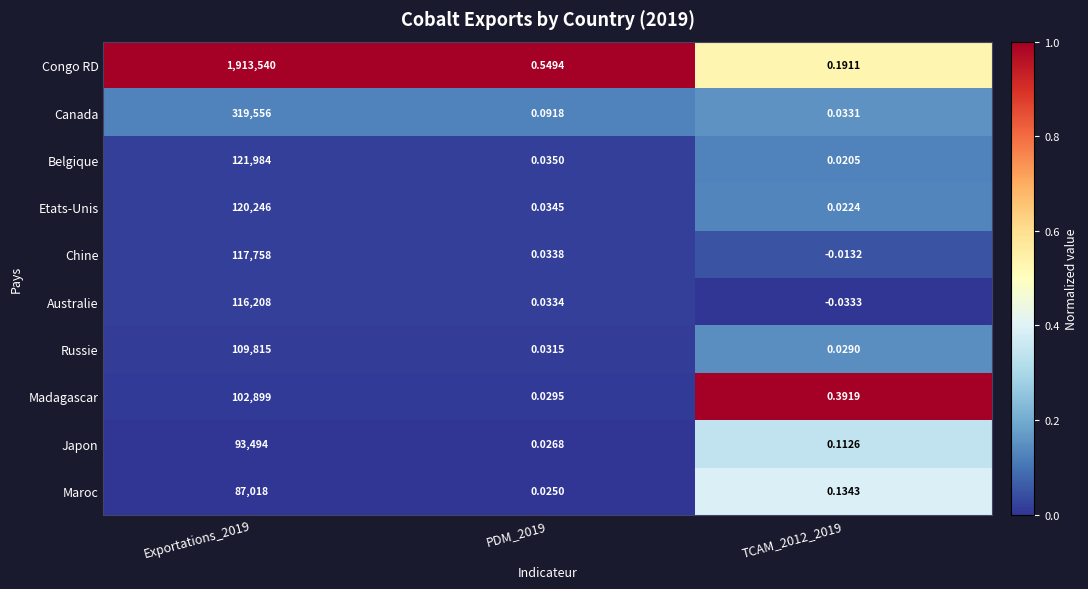

List the series in order of their peak value, highest first.

Congo RD, Canada, Belgique, Etats-Unis, Chine, Australie, Russie, Madagascar, Japon, Maroc